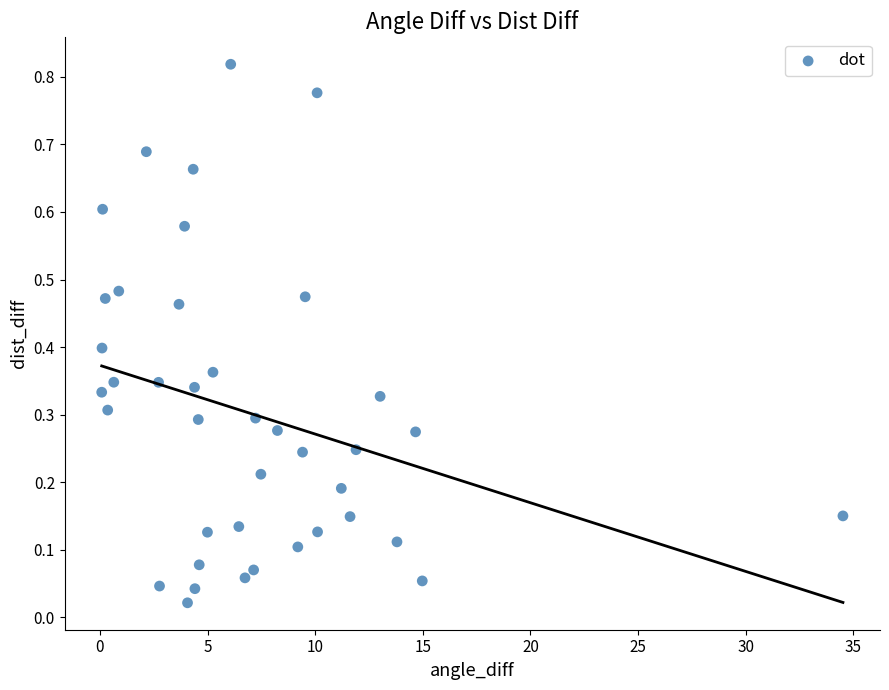

What is the range of X values (max minus min)?

34.4